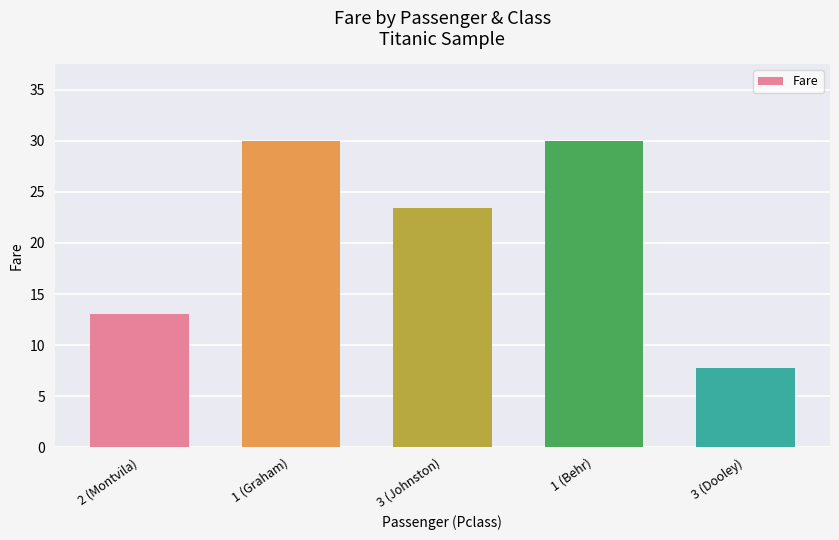

What is the greatest value displayed?

30.0